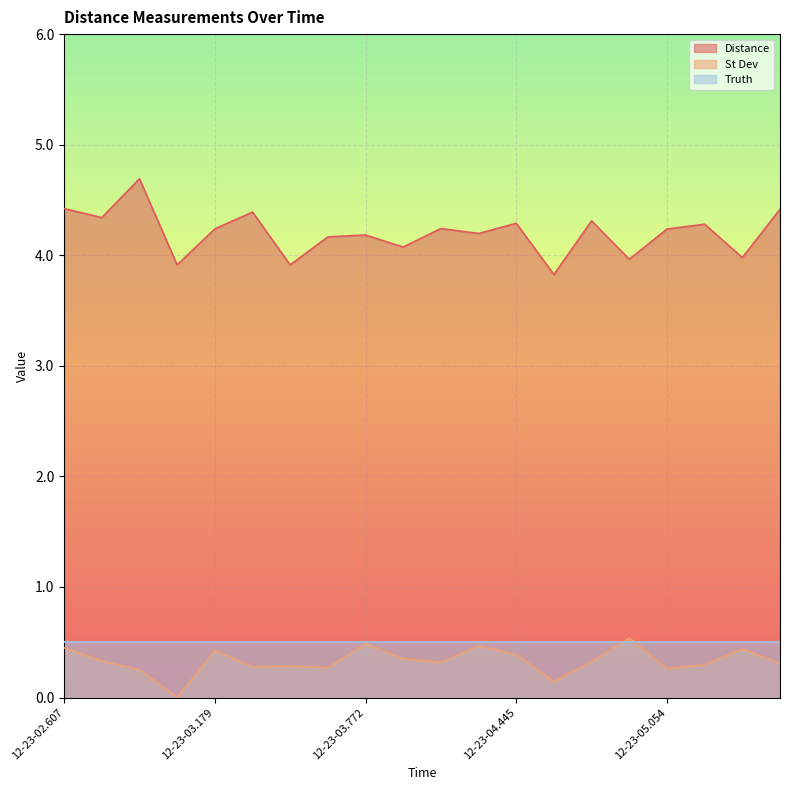

Between 12-23-03.919 and 12-23-04.751, which is larger?

12-23-04.751